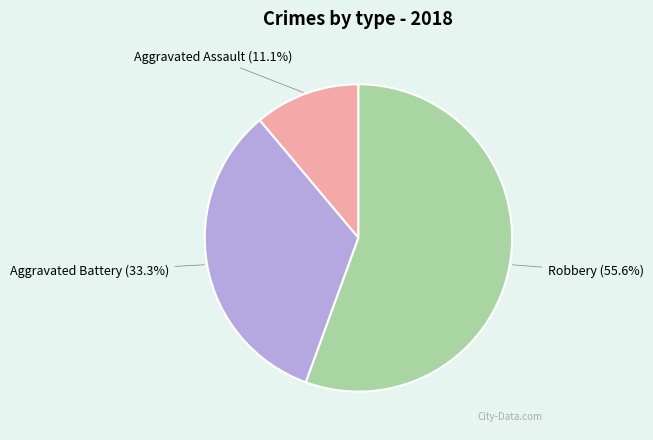

To the nearest percent, what is the average slice percentage?

33%